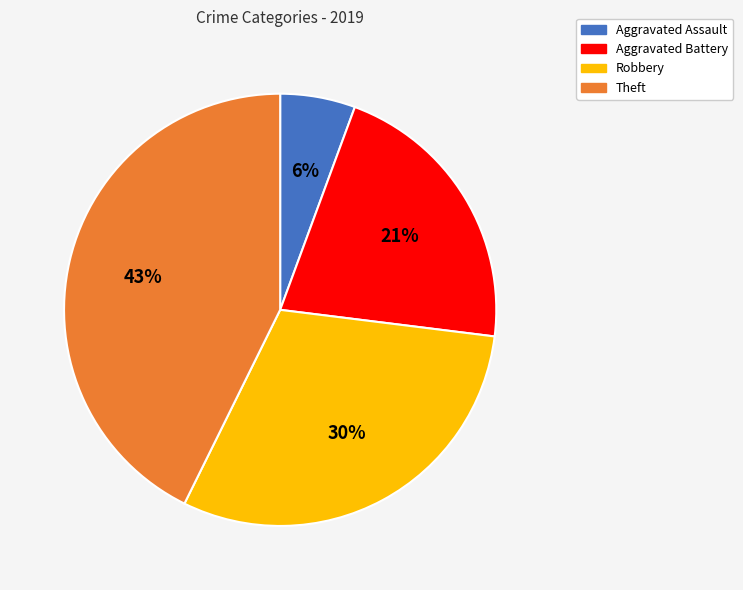

Is the sum of Theft and Robbery greater than half?

Yes